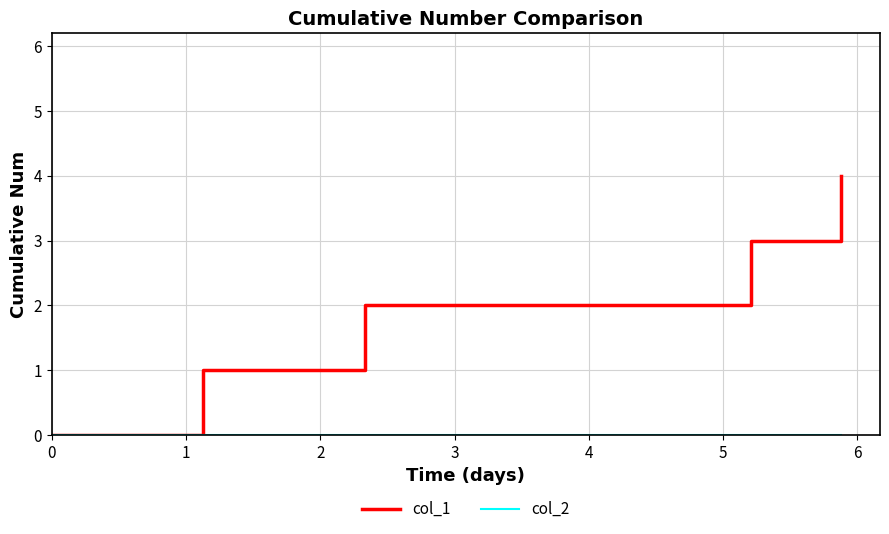

Count the number of categories in the chart.

5